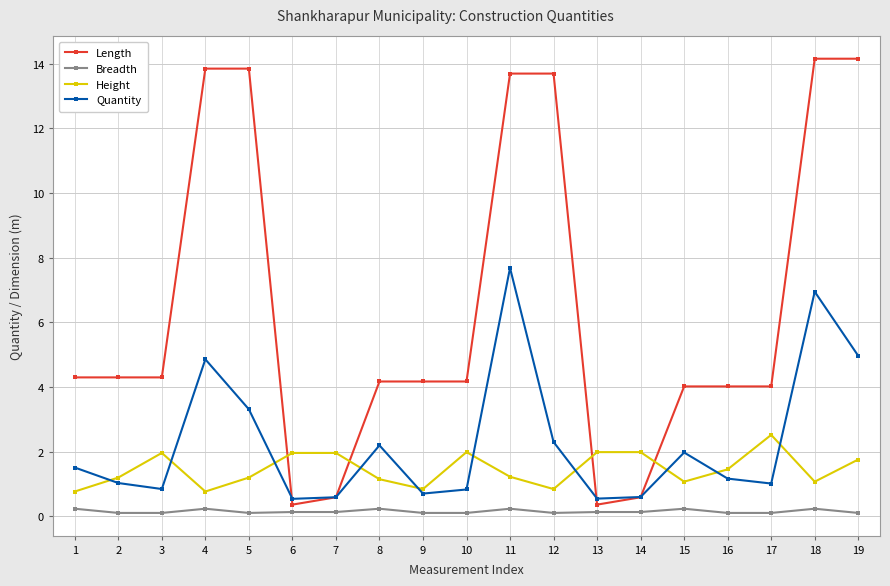

How many series are shown in this chart?

4